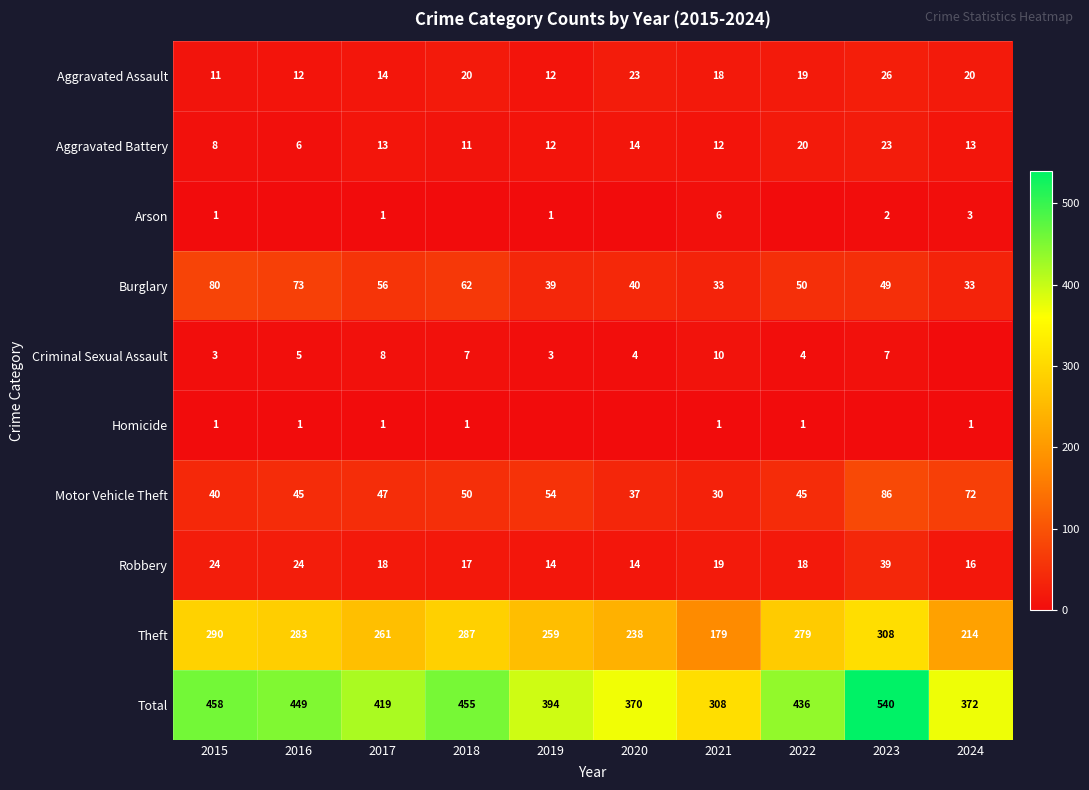

What is the lowest value of the Robbery series?

14